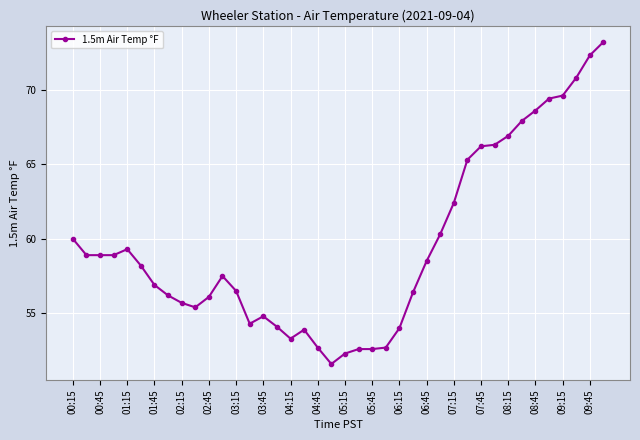

How many categories are shown in the chart?

40